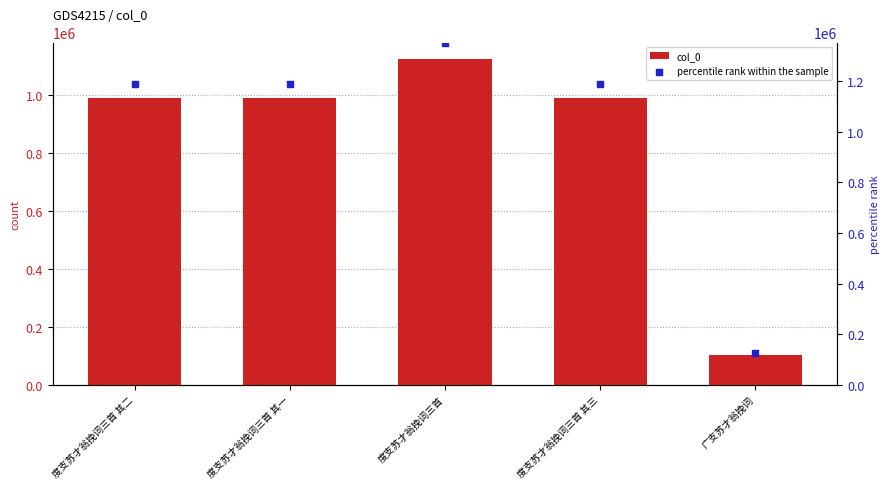

Which series reaches the maximum Y coordinate?

percentile rank within the sample